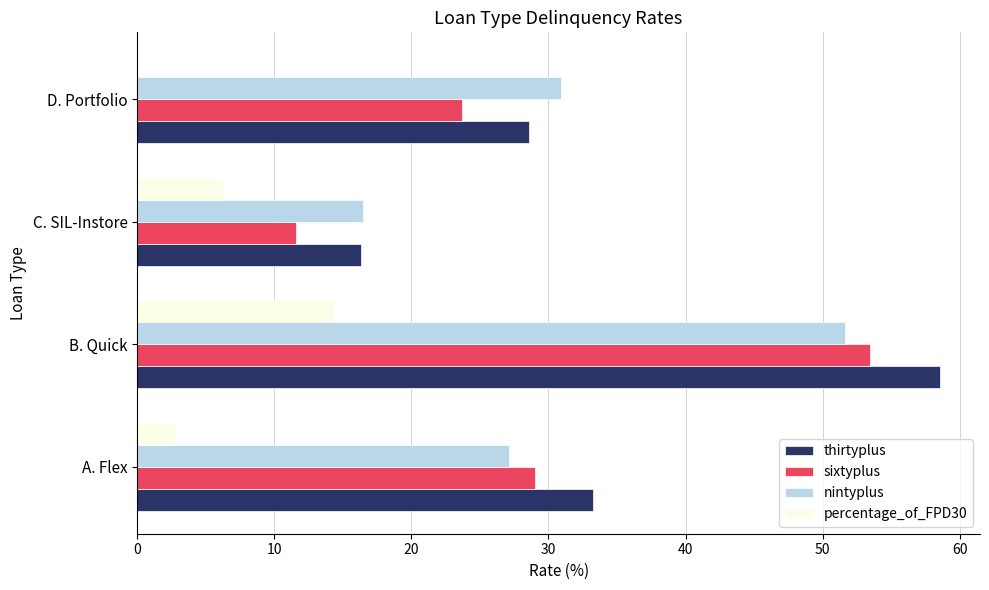

How many data points in sixtyplus are above 29?

2